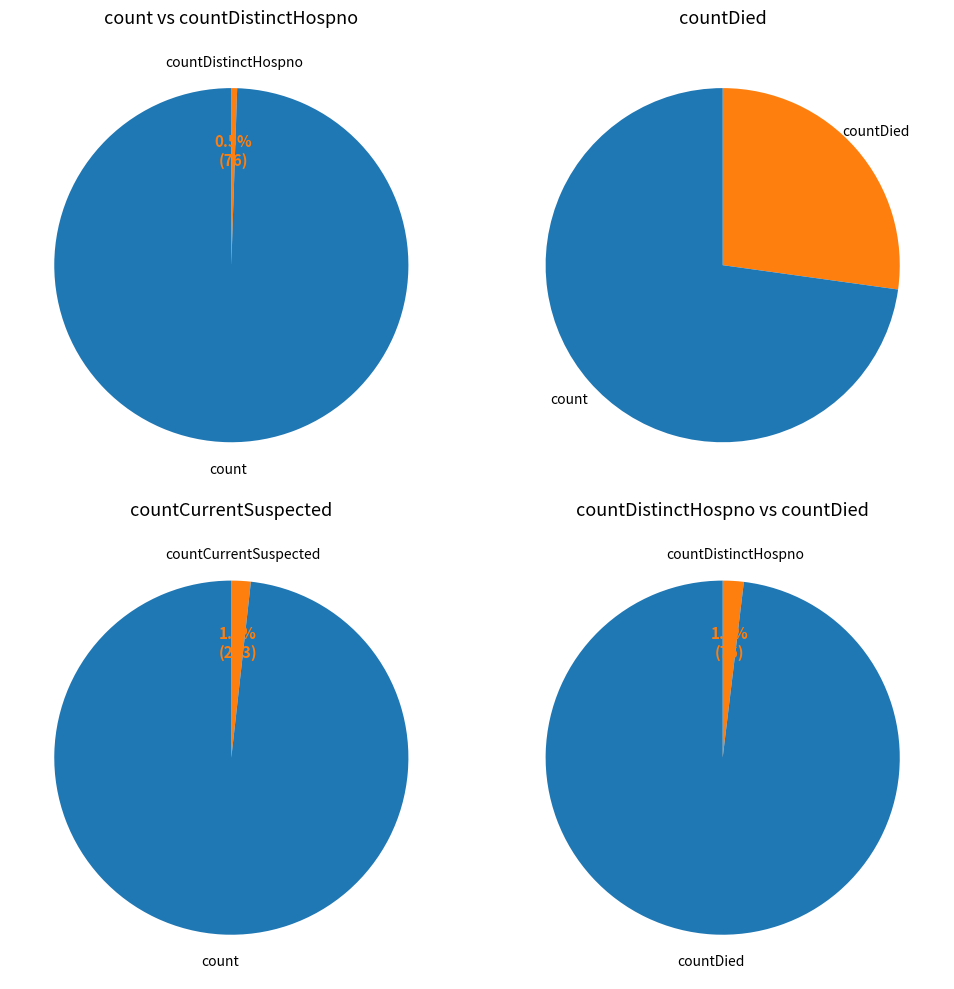

Combined, what portion of the pie is countDied and countCurrentSuspected?

22.4%